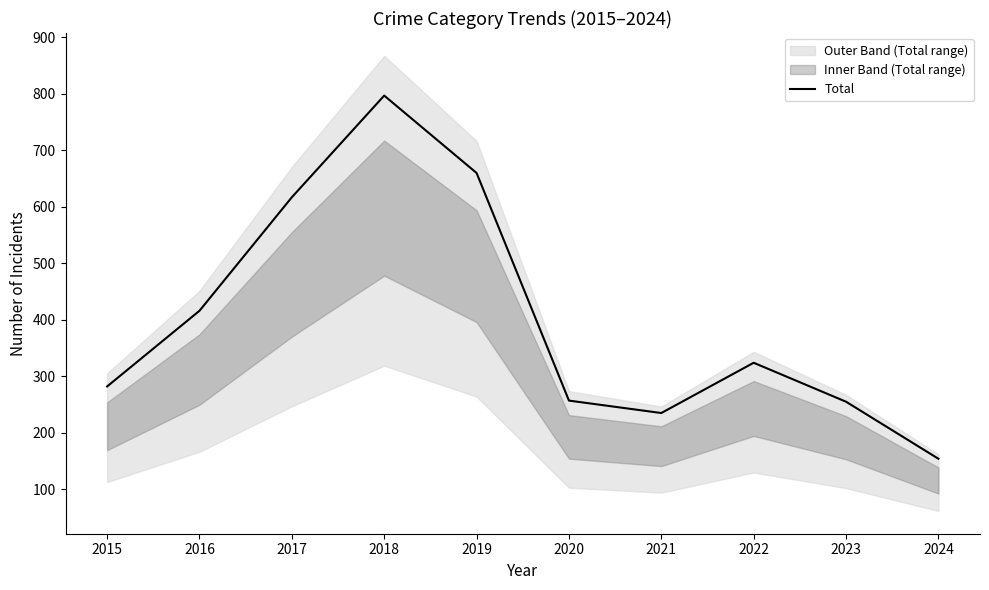

Is it true that the value at 2020 is 450?

False